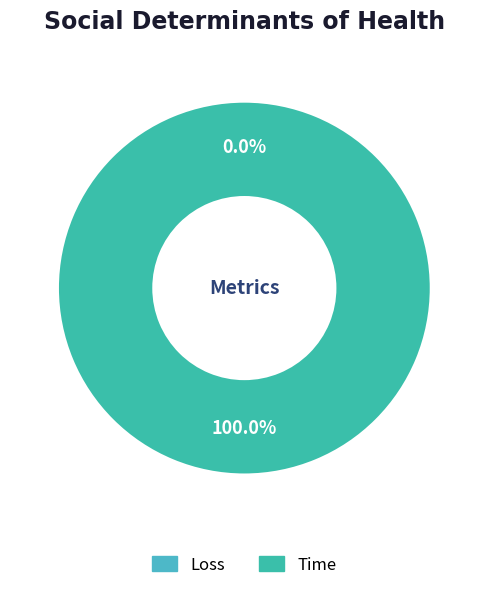

True or false: Loss accounts for 0% of the total.

True